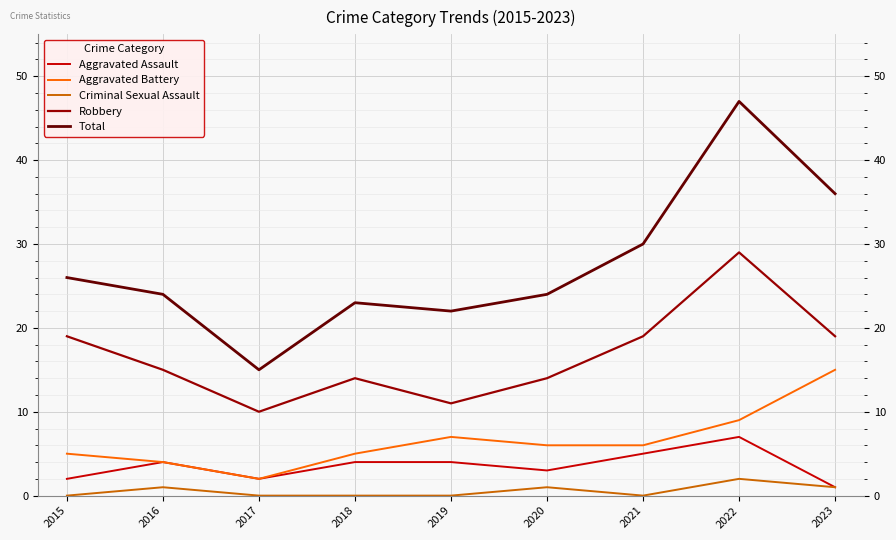

What is the difference between the highest and lowest values at 2016?

23